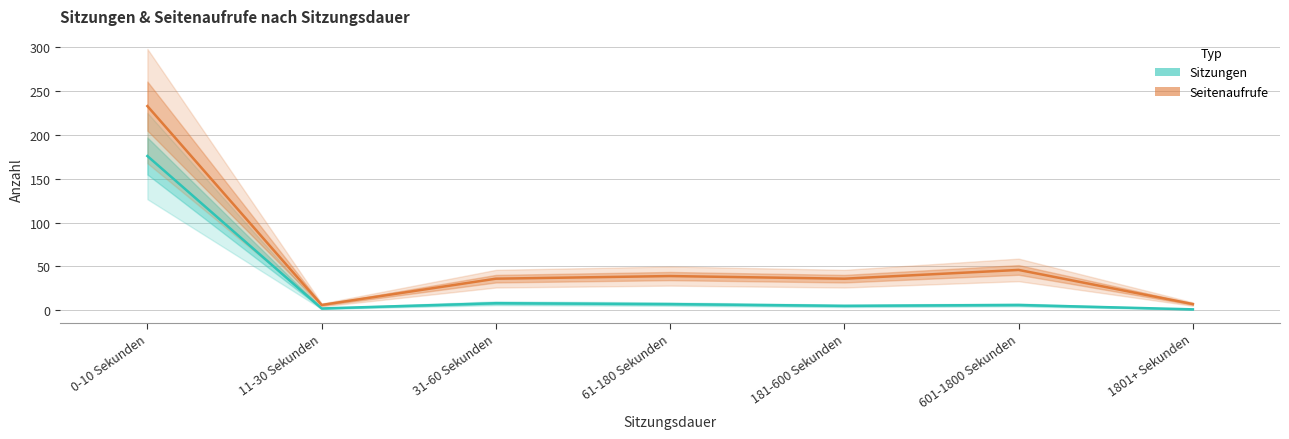

Which has a higher value, 11-30 Sekunden or 601-1800 Sekunden?

601-1800 Sekunden